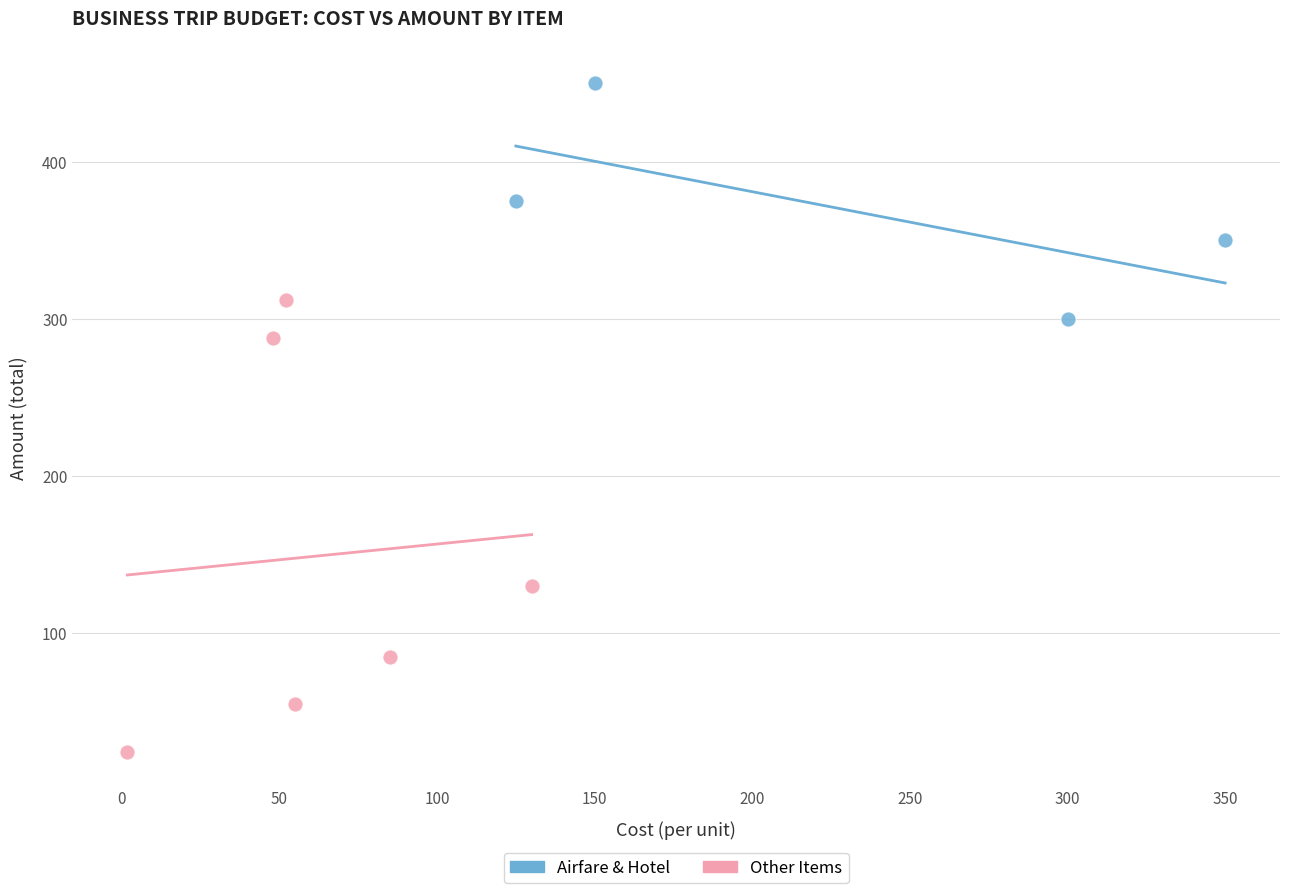

Which series has the widest spread of Y values?

Other Items